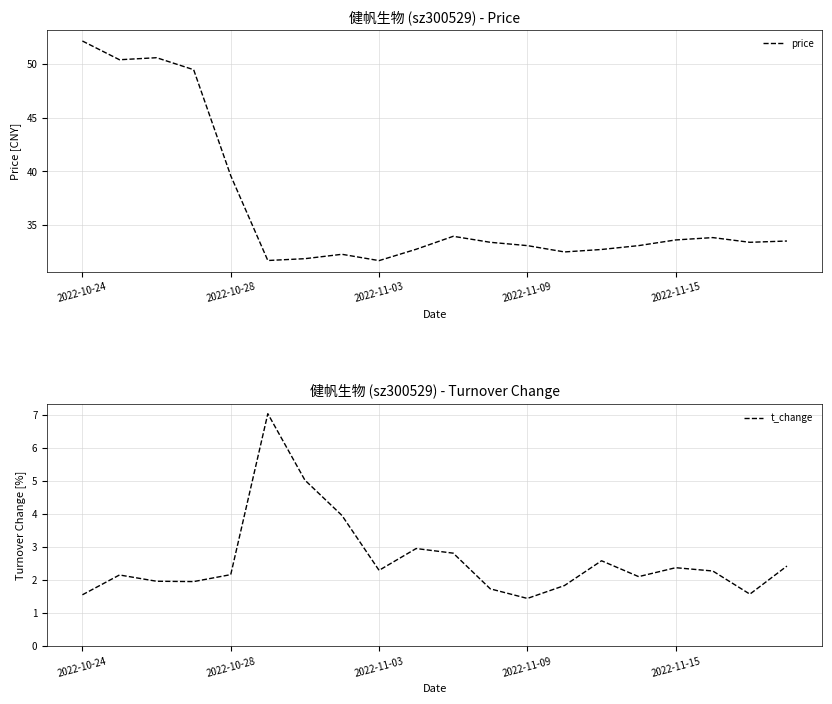

What is the spread (max minus min) of values at 14?

30.1